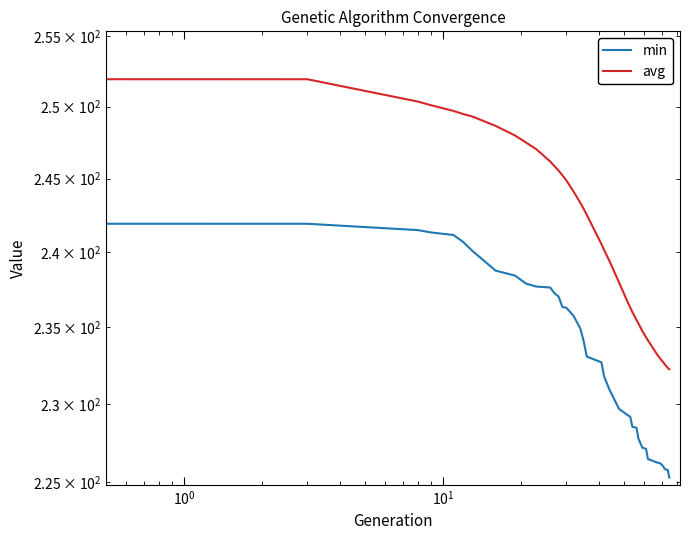

How many values in the avg series exceed 242?

20